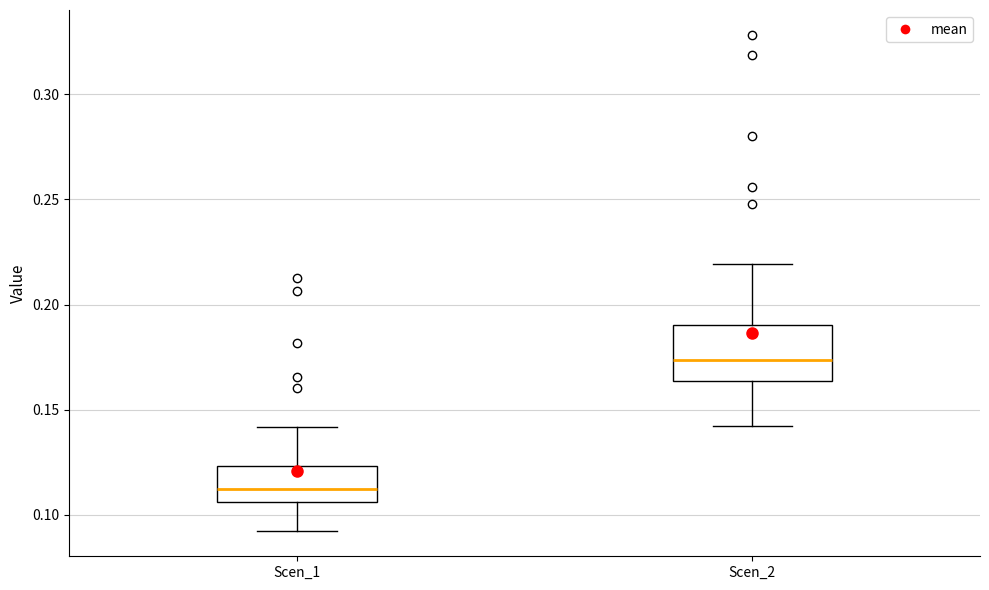

Reading left to right, transcribe this box plot: for each box, give where its median line is, the range the box spans, and where its two whiskers end, as read against the y-axis. The values are not printed on the chart, so give them approximately, as read against the axis.

Scen_1: median 0.110, box 0.105 to 0.125, whiskers 0.090 to 0.140
Scen_2: median 0.175, box 0.165 to 0.190, whiskers 0.140 to 0.220